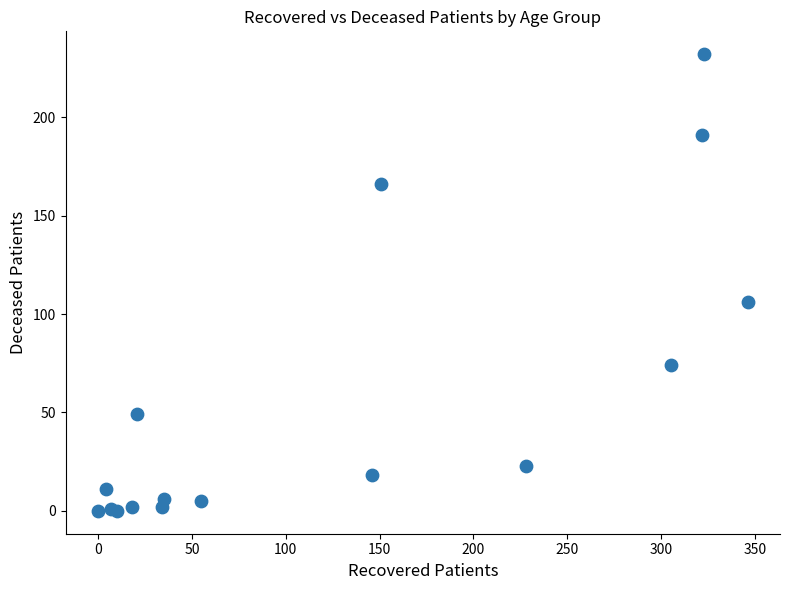

What Y value in the scatter plot is closest to 116?

106